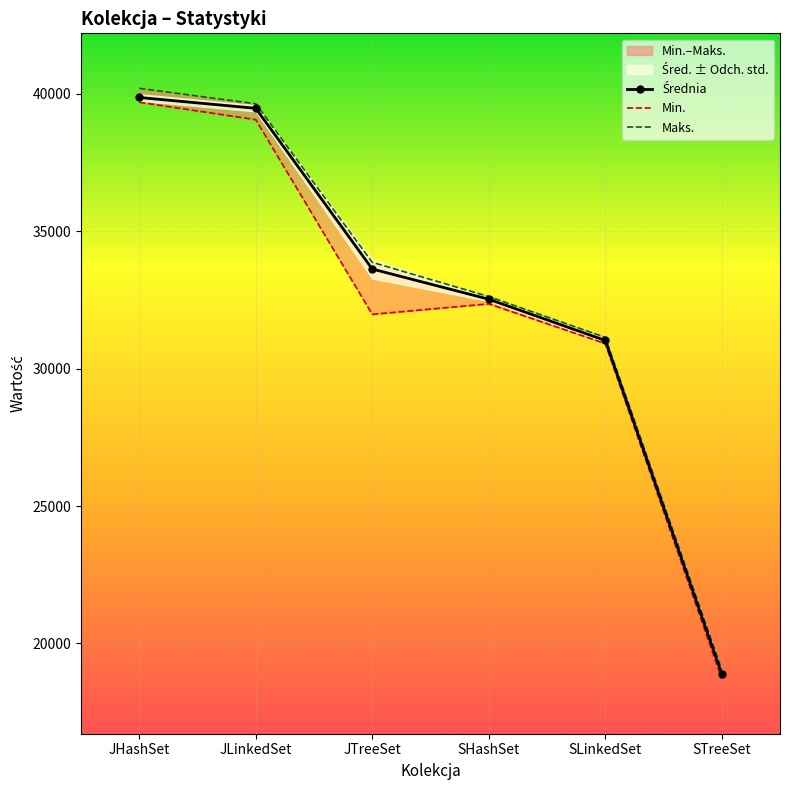

Is the value of Maks. at SHashSet greater than the value of Min. at JTreeSet?

Yes